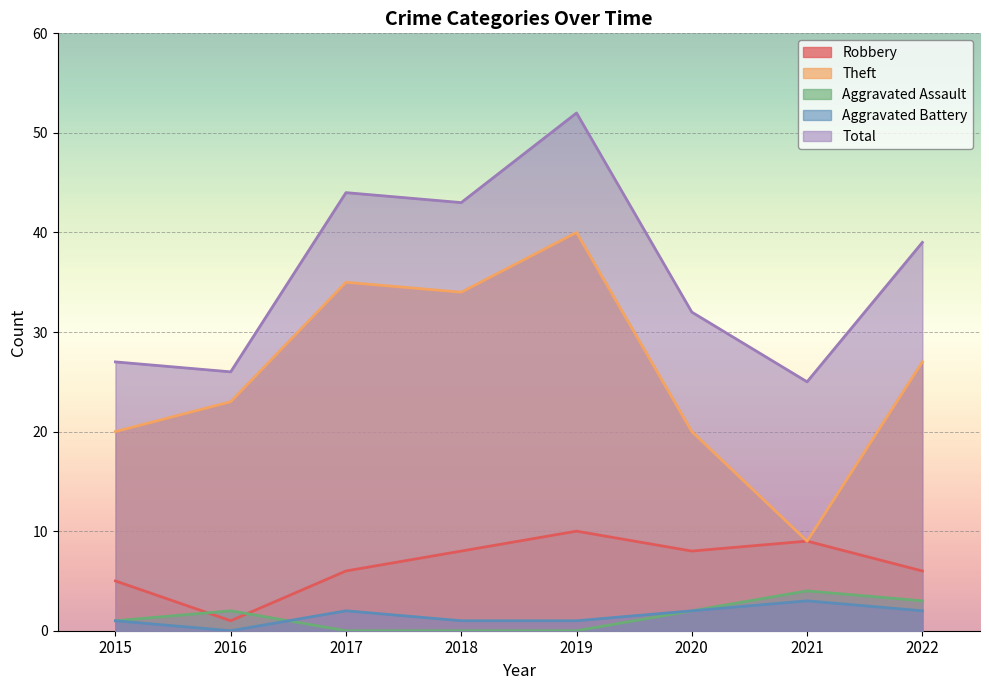

What is the value of the Theft point at the 2nd from the left?

23